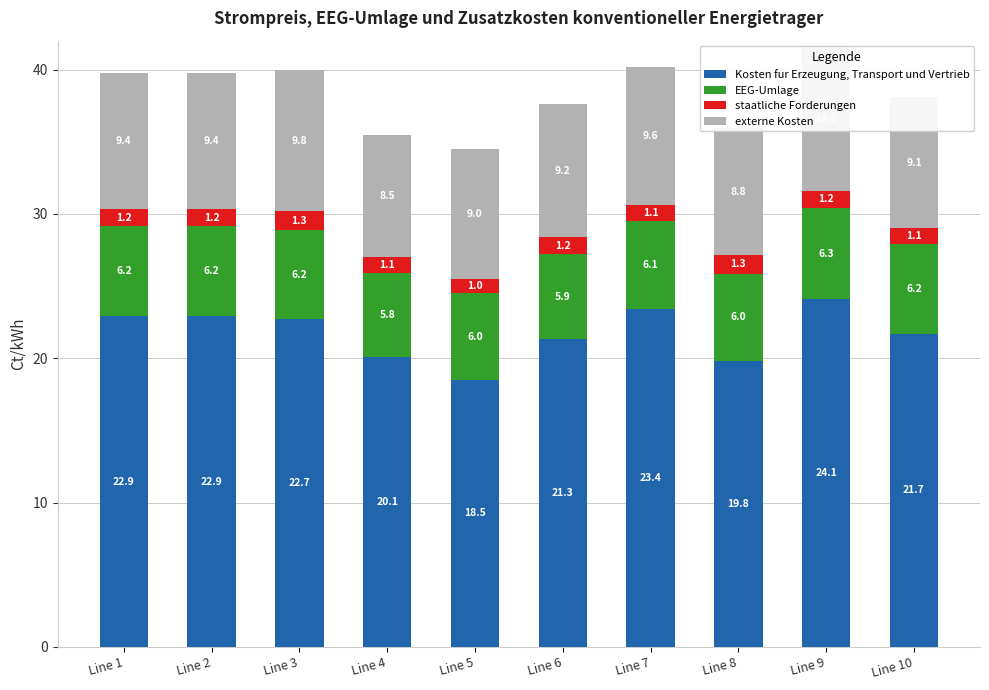

Reading left to right, list all the values displayed in this chart.

Kosten fur Erzeugung, Transport und Vertrieb: 22.9	22.9	22.7	20.1	18.5	21.3	23.4	19.8	24.1	21.7
EEG-Umlage: 6.2	6.2	6.2	5.8	6.0	5.9	6.1	6.1	6.3	6.2
staatliche Forderungen: 1.2	1.2	1.3	1.1	1.0	1.2	1.1	1.3	1.2	1.1
externe Kosten: 9.4	9.4	9.8	8.5	9.0	9.2	9.6	8.8	10.0	9.1